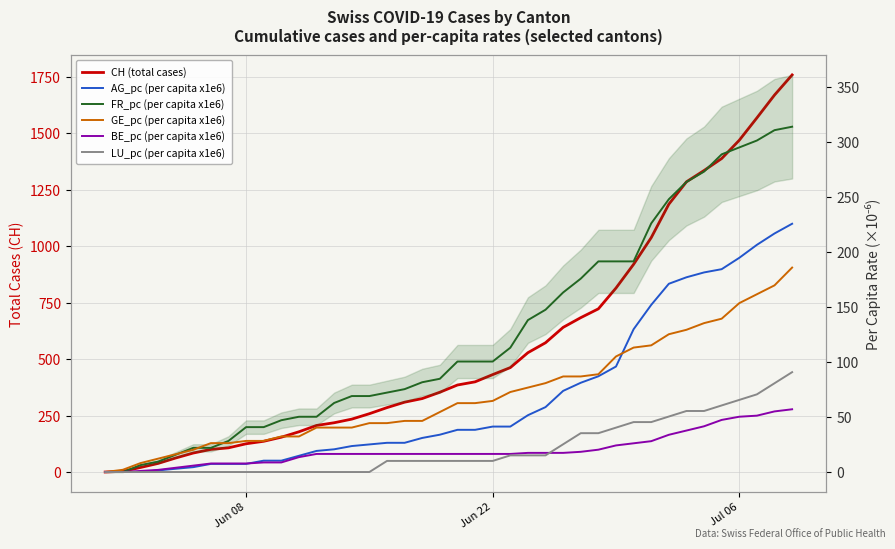

At how many categories does at least one series exceed 694?

12